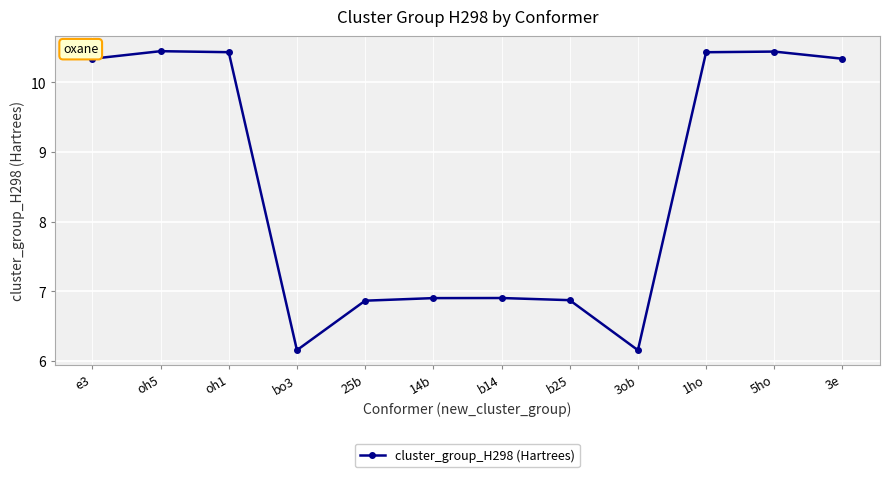

Is it true that the value at oh5 is 6.2?

False